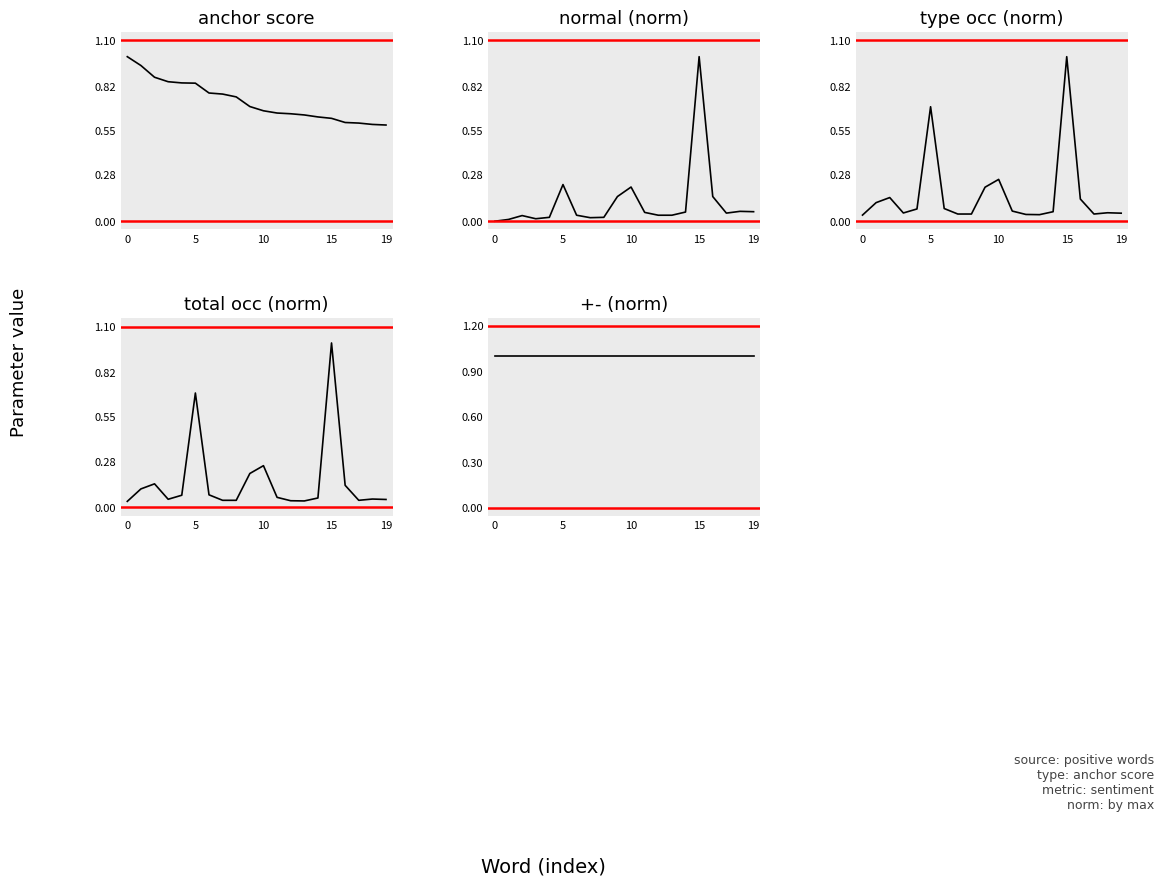

What is the lowest value of the anchor score series?

0.6